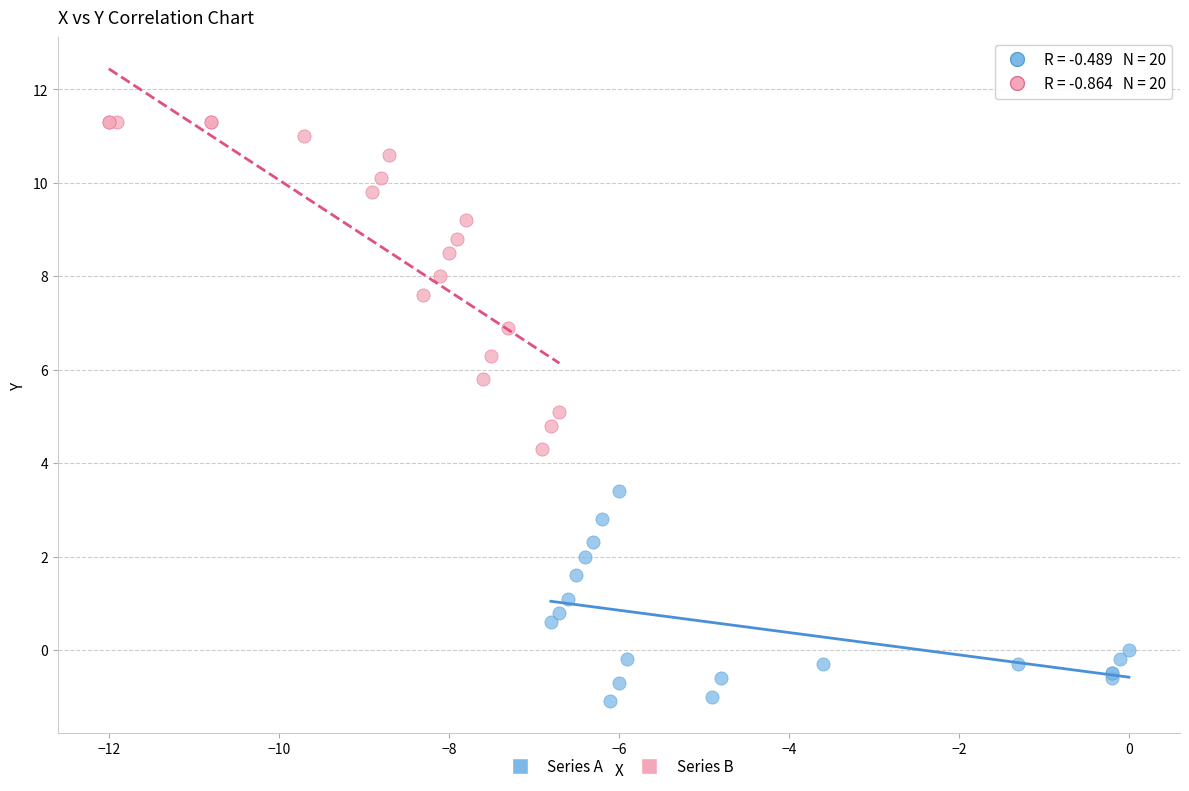

Which series reaches the minimum Y coordinate?

Series A